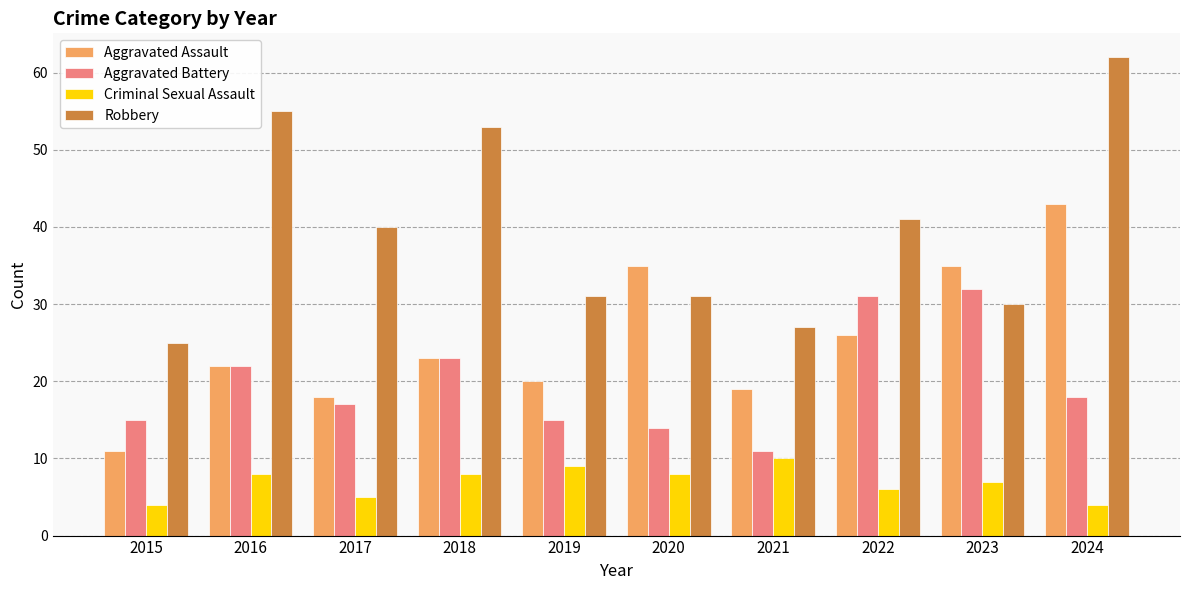

How many groups of bars are there?

10